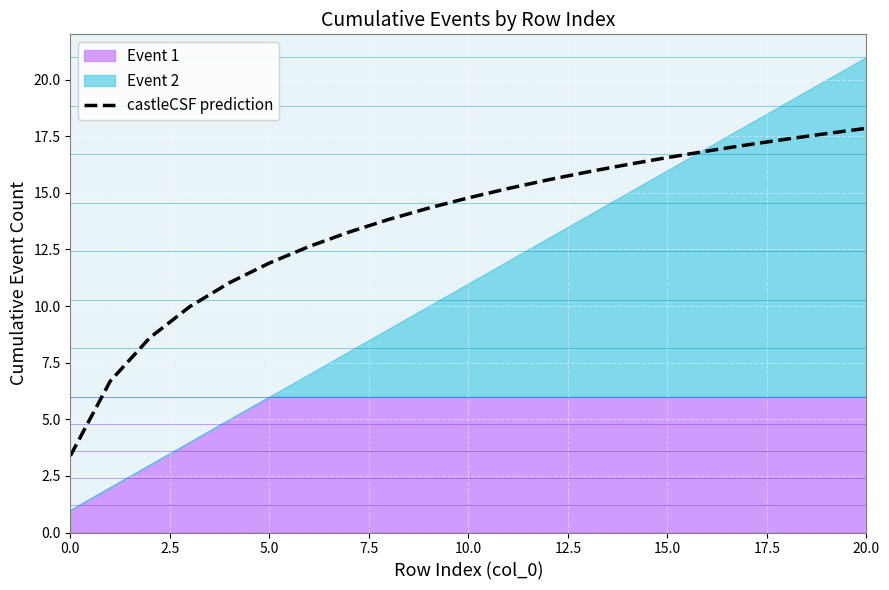

Is it true that the value at 19 is 17.6?

True